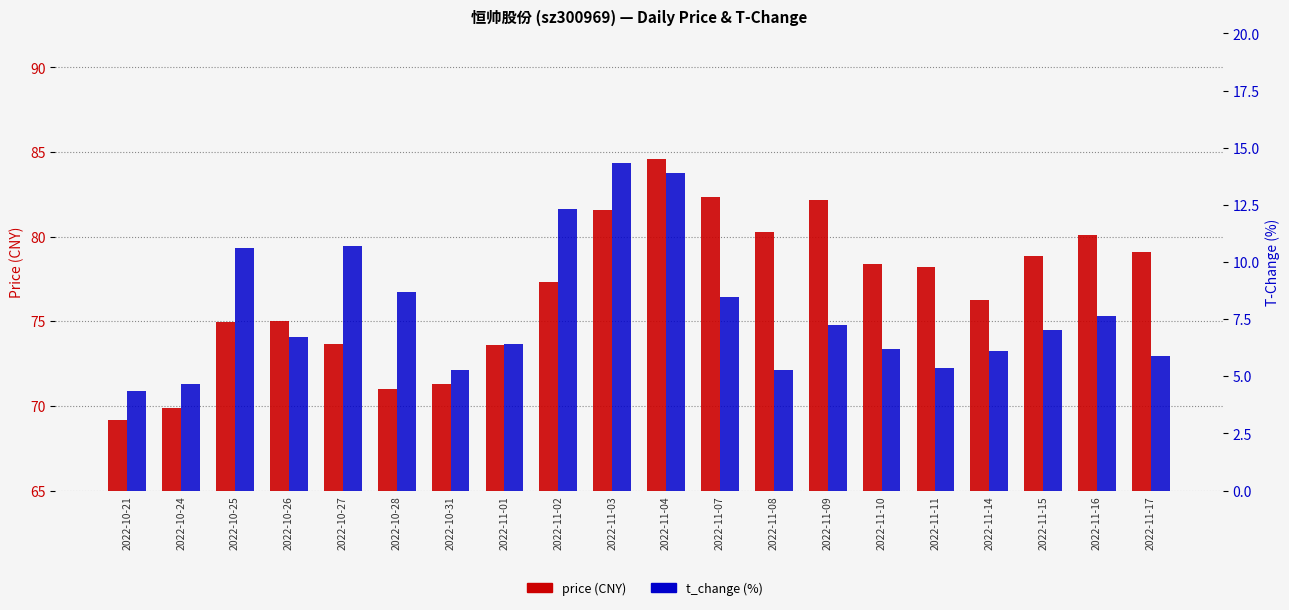

What is the average value of the t_change series?

7.9